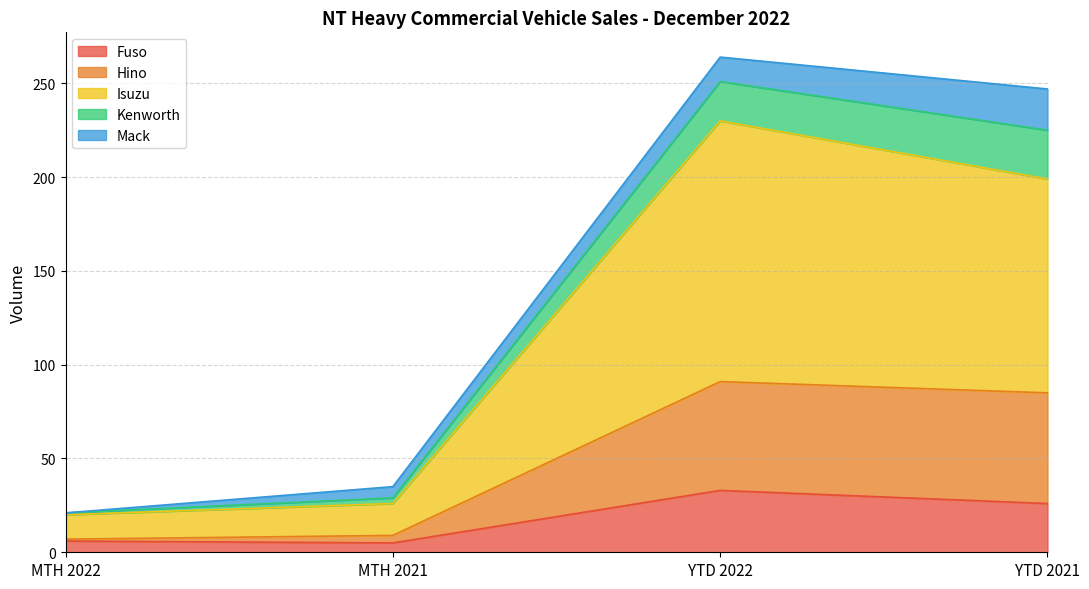

What is the highest value of the Fuso series?

33